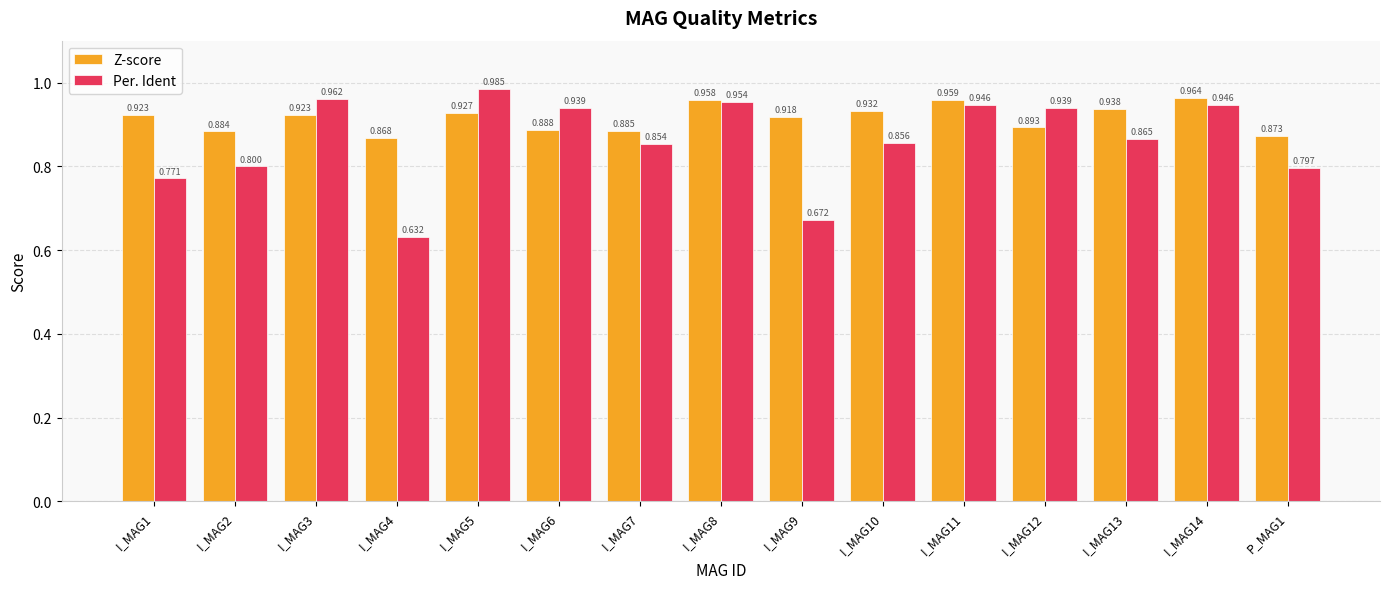

List the series in order of their overall mean, highest first.

Z-score, Per. Ident